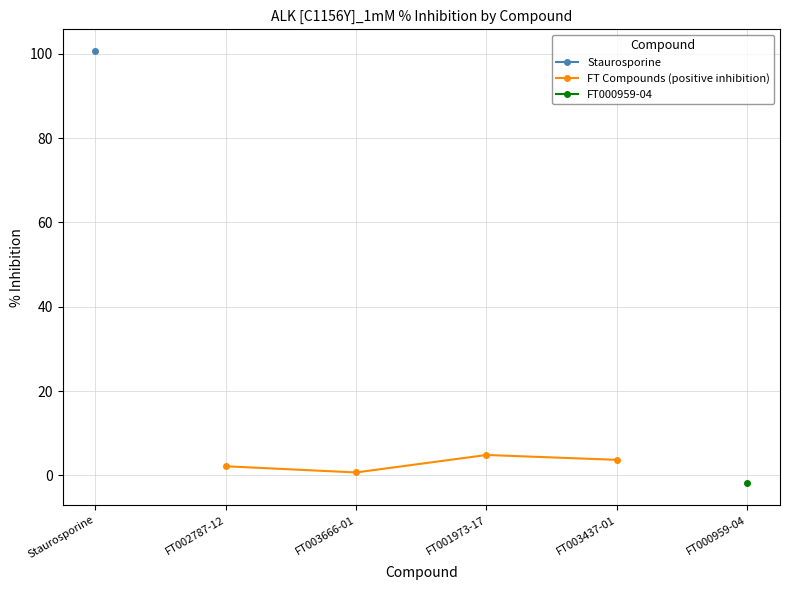

Is it true that FT Compounds (positive inhibition) equals 4.9 at FT001973-17?

True